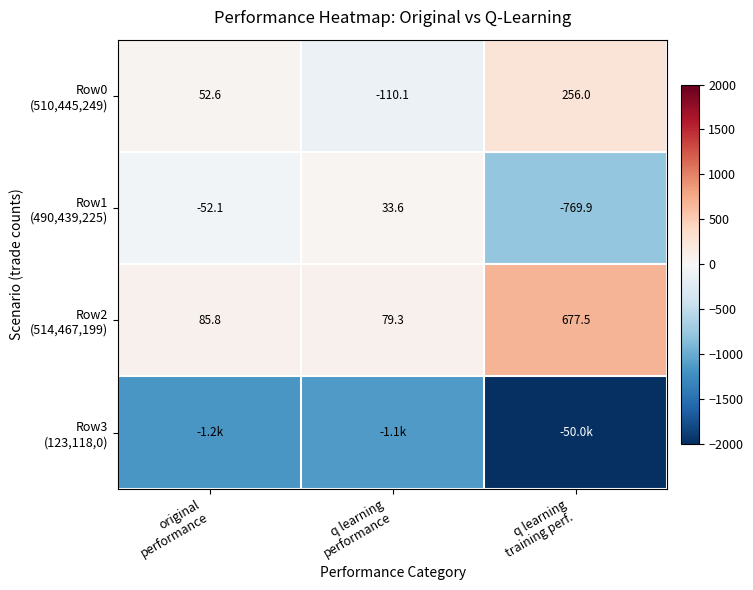

Between original performance and q learning performance, which series saw the biggest shift?

Row0 (510,445,249)